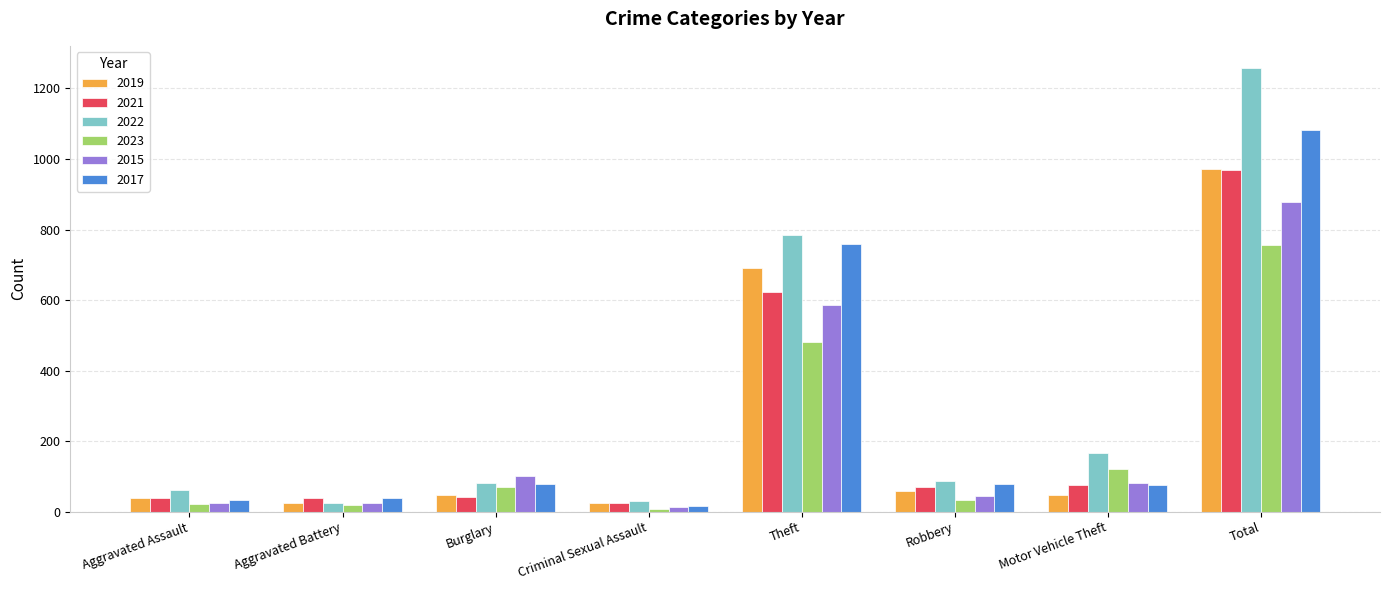

Count the number of data series in this chart.

6